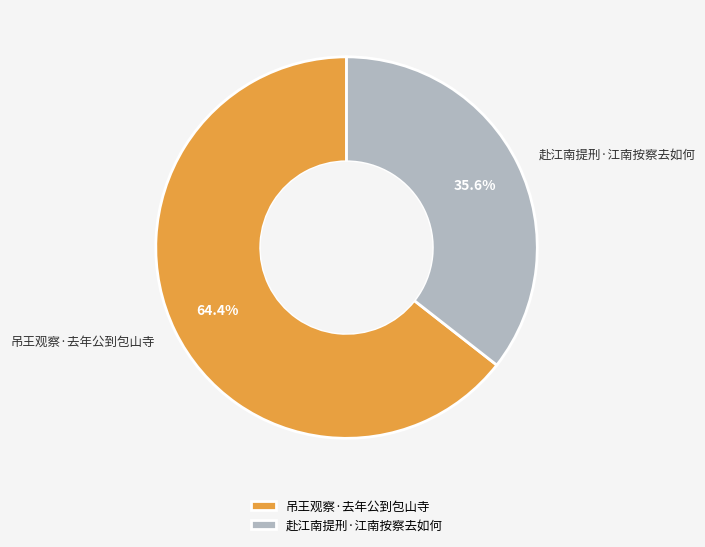

Approximately how many times larger is the value at 赴江南提刑·江南按察去如何 compared to 吊王观察·去年公到包山寺?

0.6